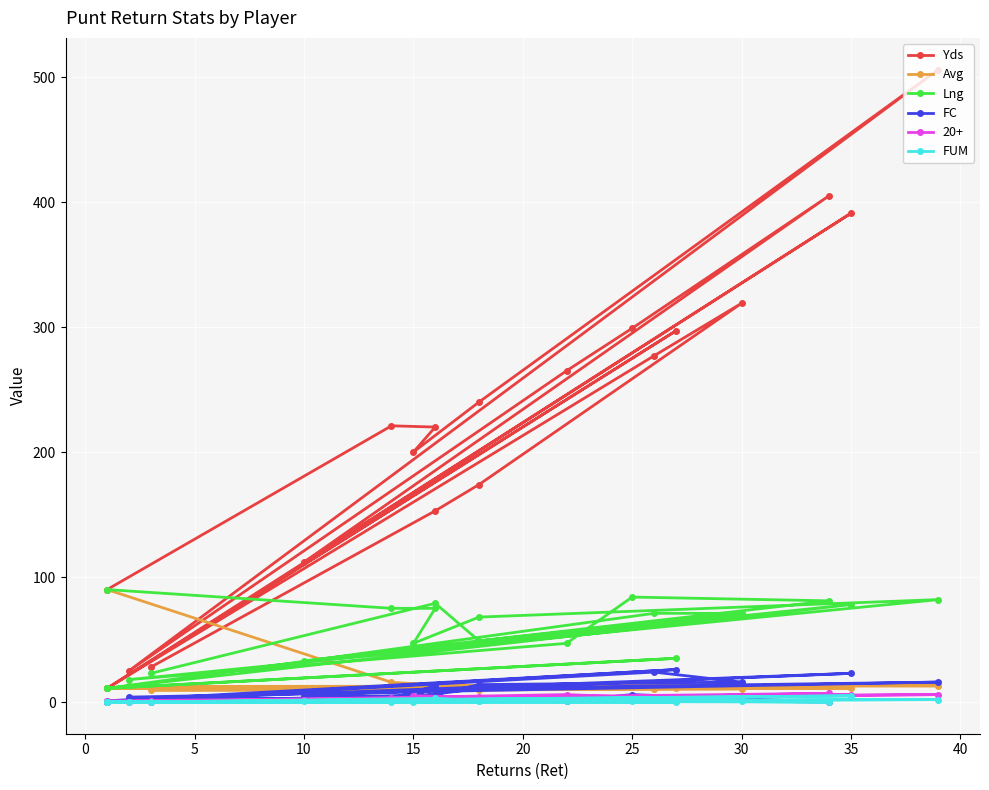

In Lng, how many points are lower than both neighbors (excluding endpoints)?

6